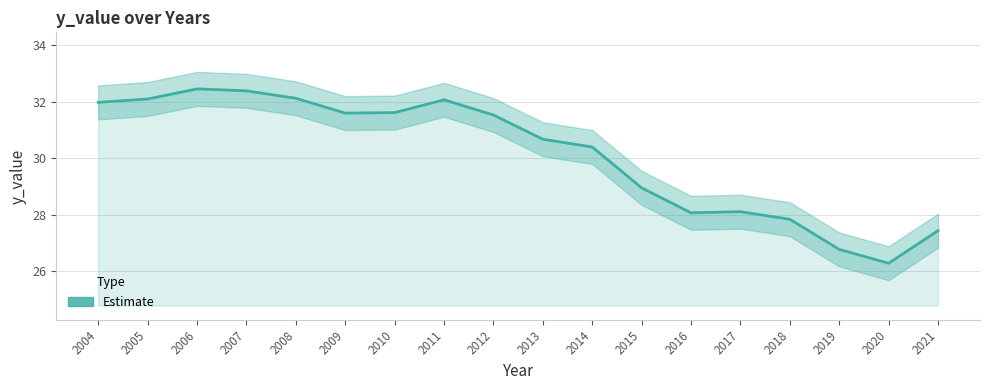

What is the minimum value shown in the chart?

26.3